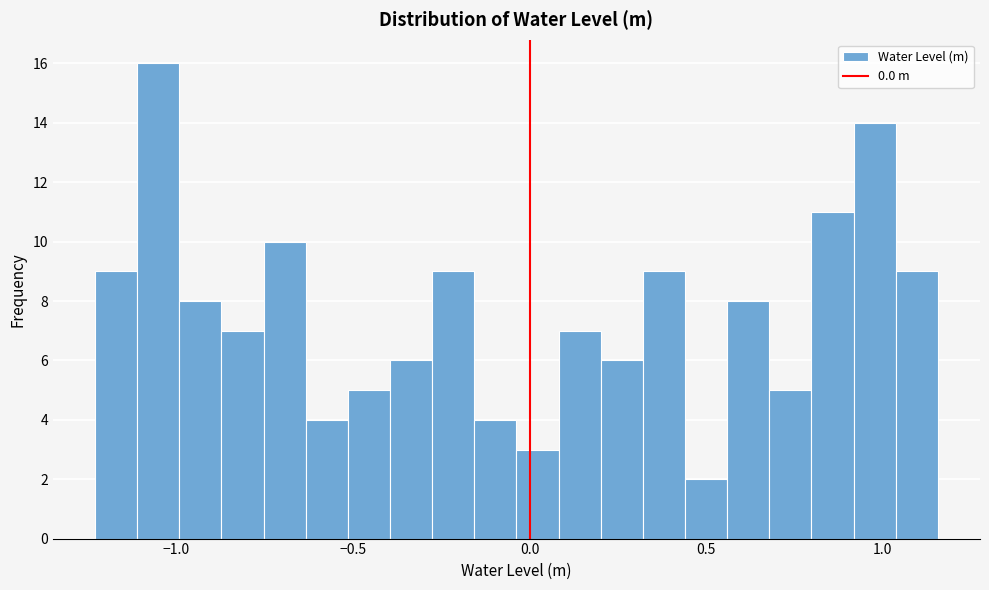

Read against the x-axis, roughly where is the centre of the tallest bar?

-1.05